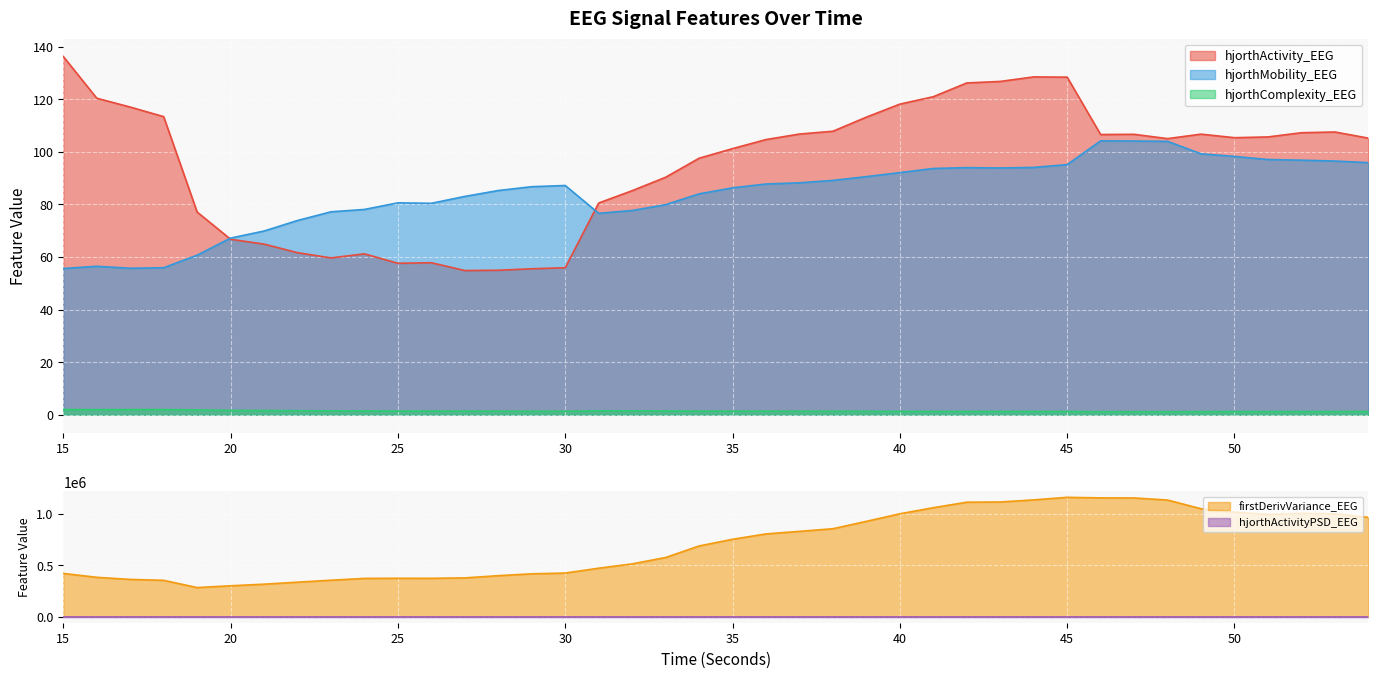

True or false: hjorthComplexity_EEG and hjorthActivityPSD_EEG cross at least once.

False